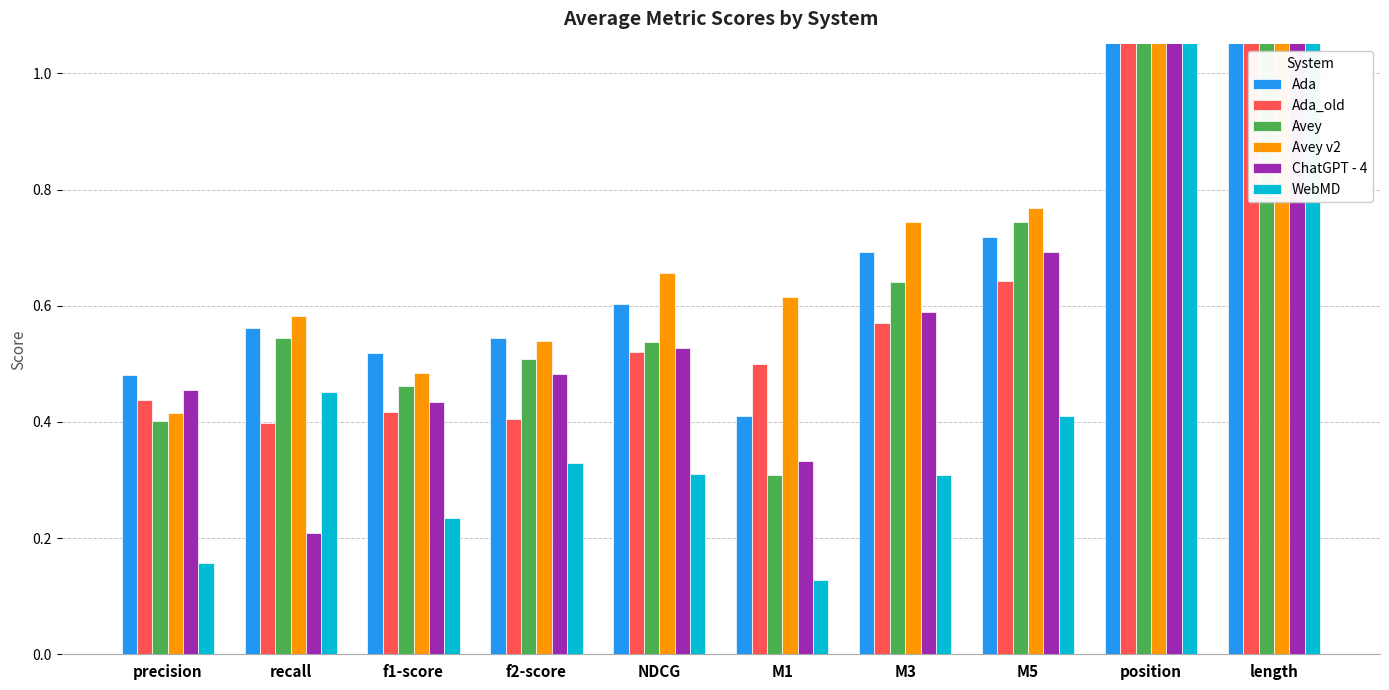

Which label corresponds to the largest value in the chart?

length